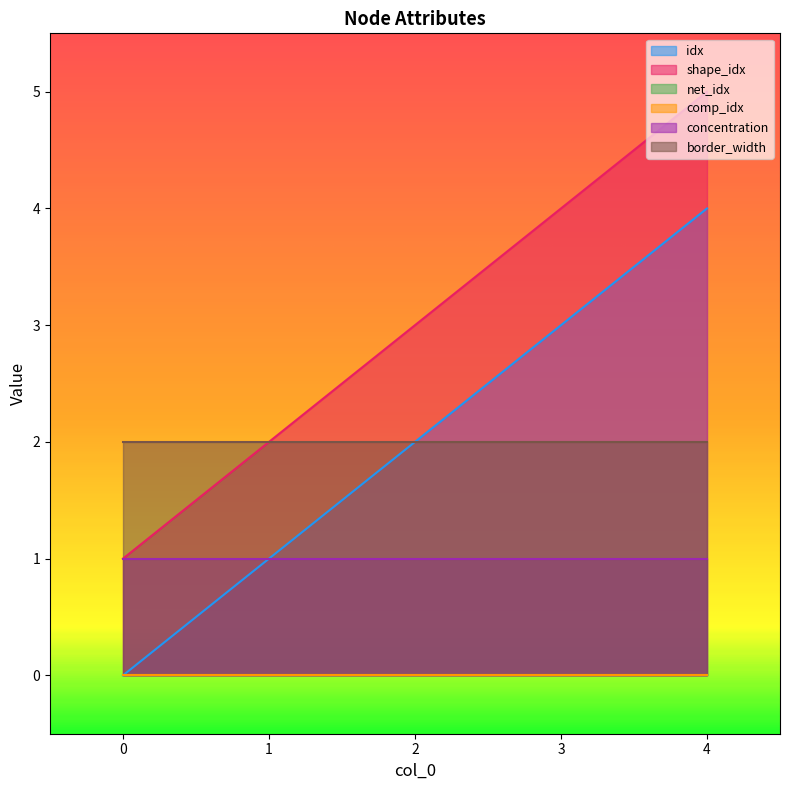

Which has a higher value, 0 or 2?

2